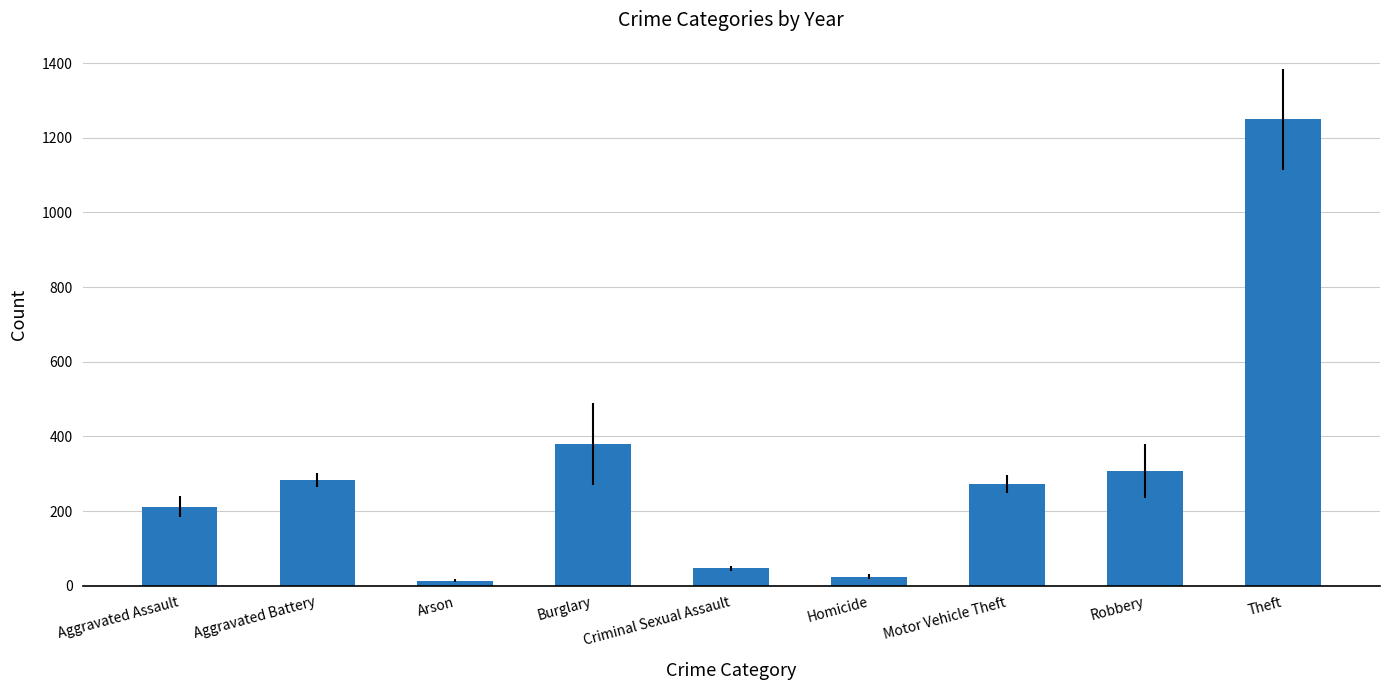

True or false: the data shows 1249.7 at Theft.

True